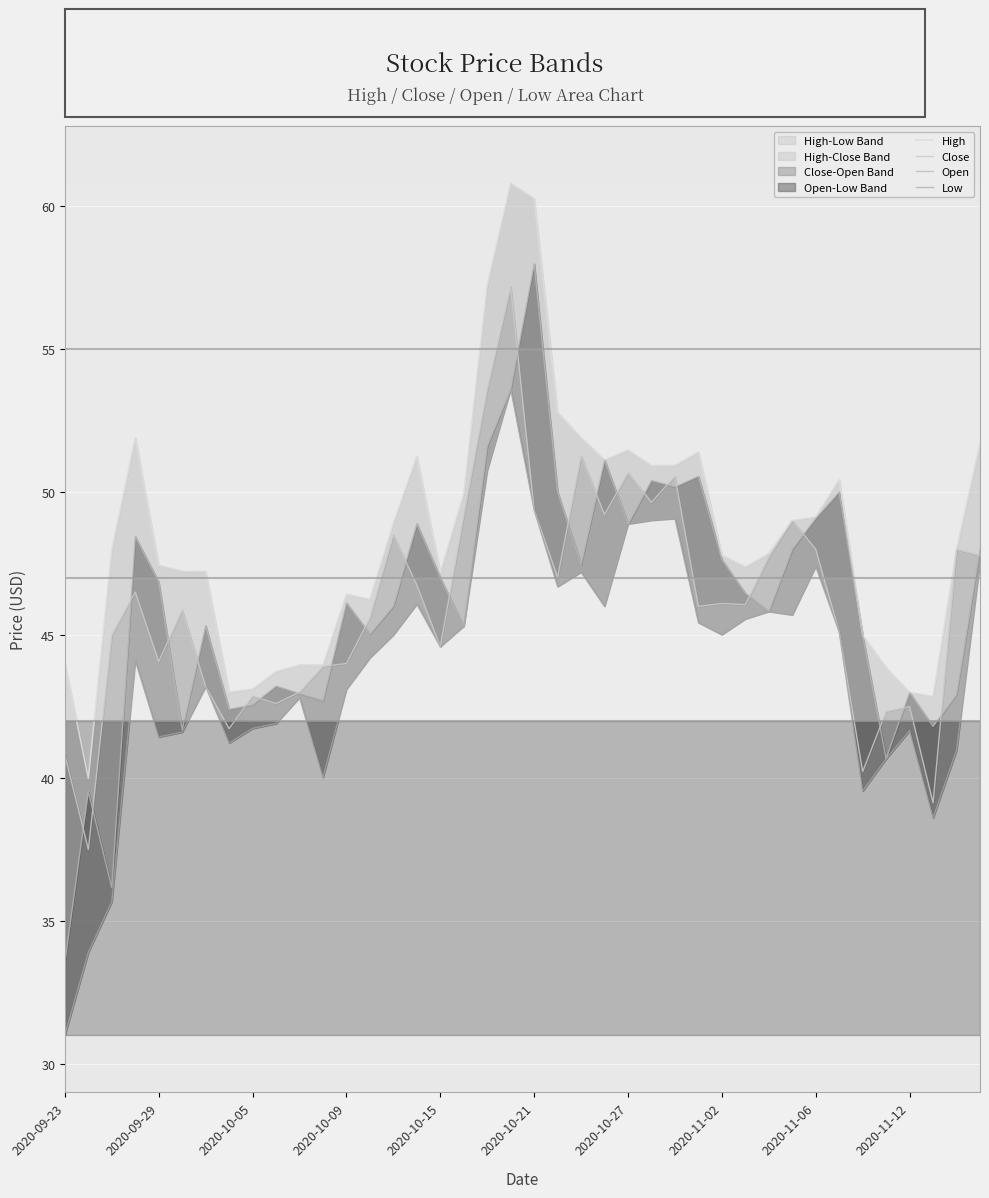

Rank the categories by Close value from highest to lowest.

19, 18, 22, 24, 26, 25, 20, 23, 17, 31, 14, 32, 38, 39, 30, 21, 15, 2020-10-09, 28, 29, 27, 2020-10-21, 13, 33, 2020-10-05, 16, 2020-10-15, 12, 11, 2020-10-27, 10, 2020-11-06, 2020-11-12, 36, 35, 2020-11-02, 2020-09-23, 34, 37, 2020-09-29